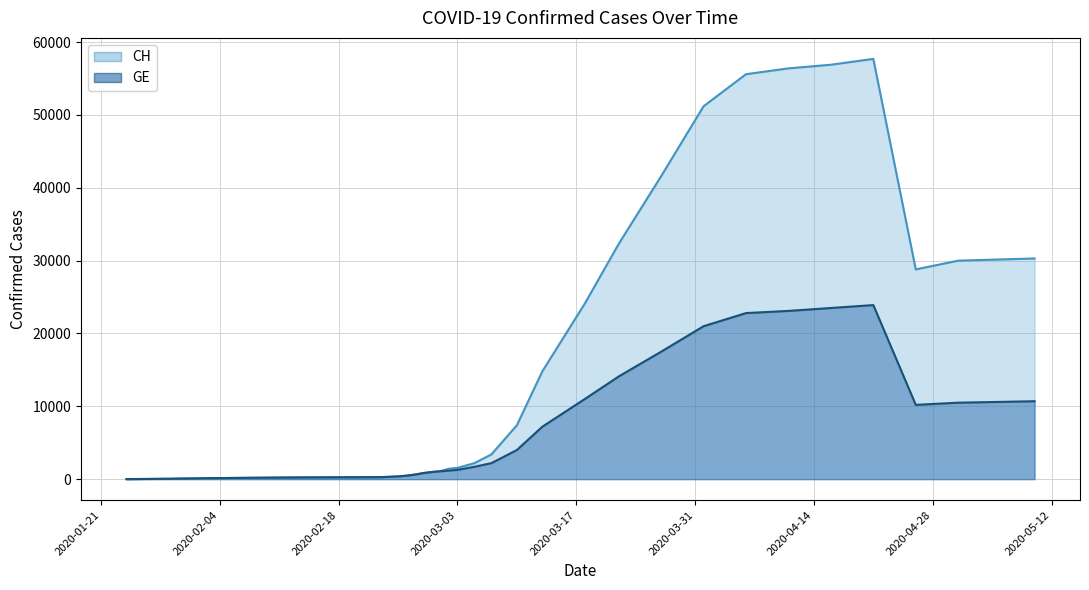

What is the difference between the second highest and second lowest values in the CH series?

56846